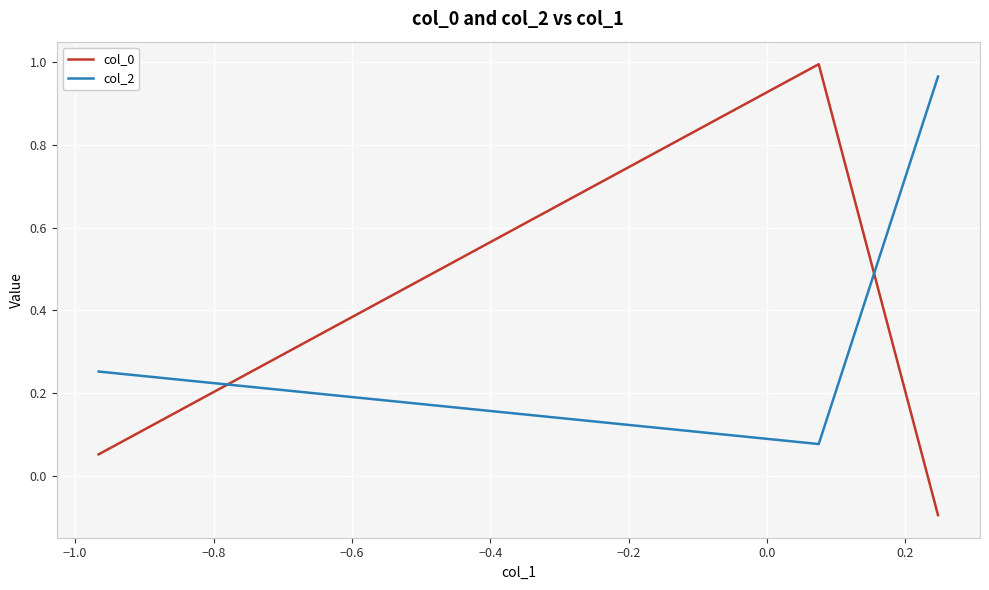

What is the minimum value shown in the chart?

-0.1